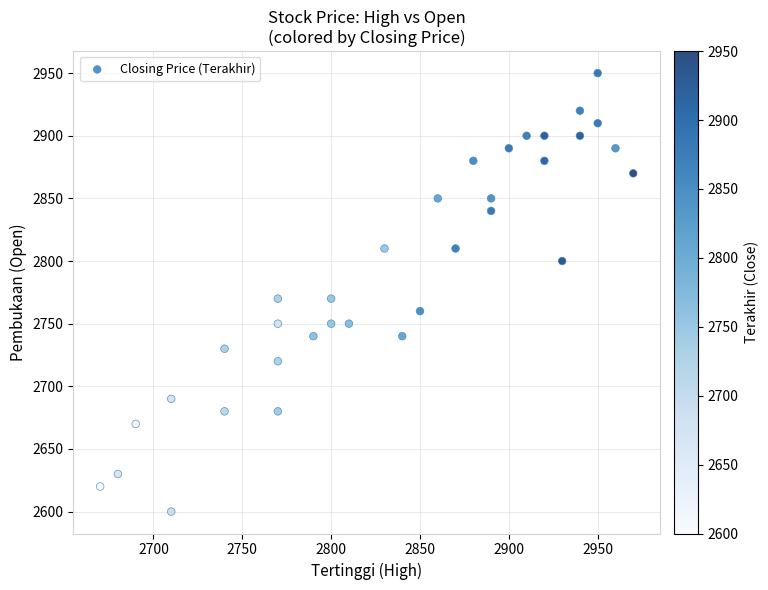

What is the range of Y values (max minus min)?

350